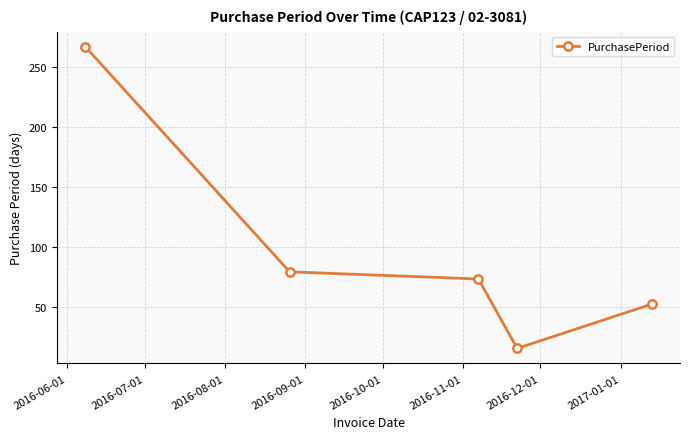

What is the difference between the maximum and minimum values?

252